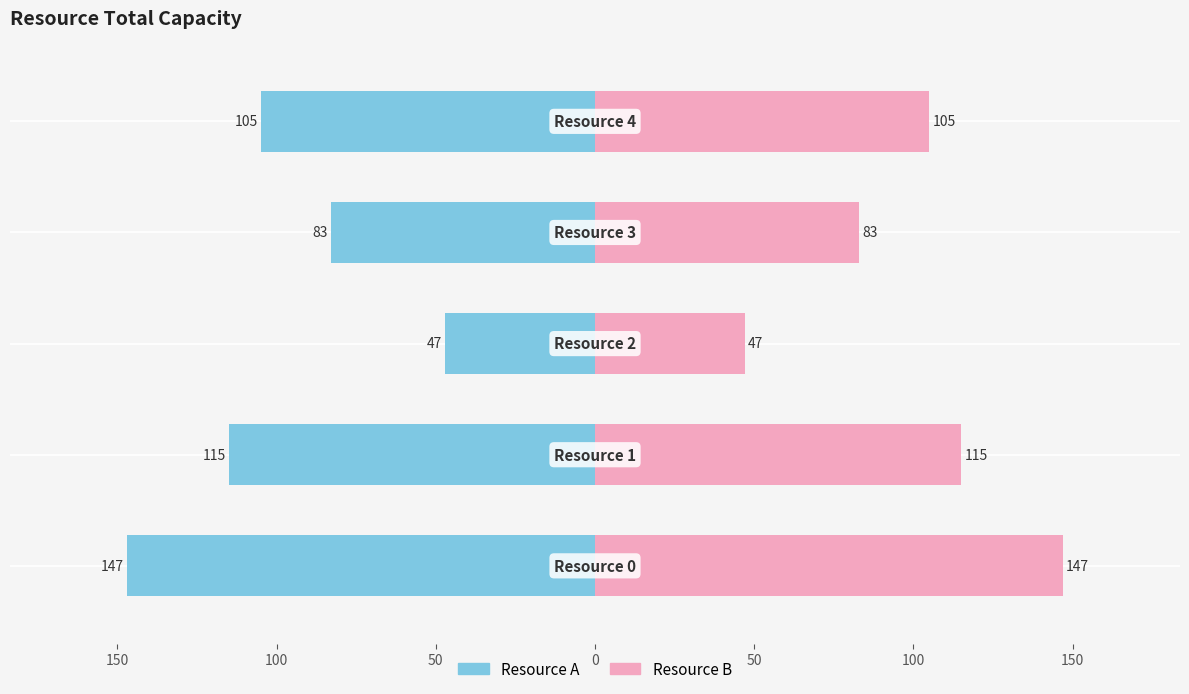

At how many categories does at least one series exceed -109?

5